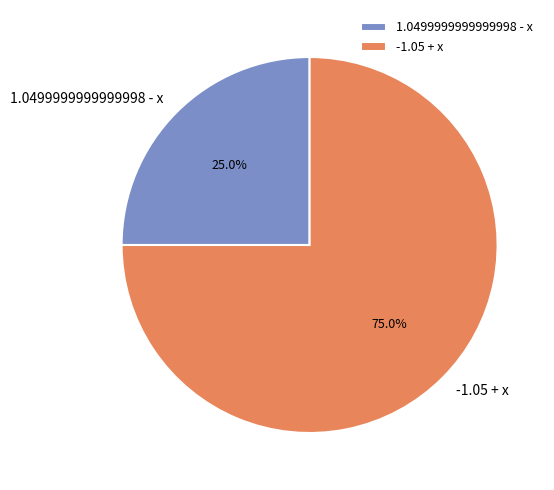

Is there any slice that represents more than half of the pie?

Yes